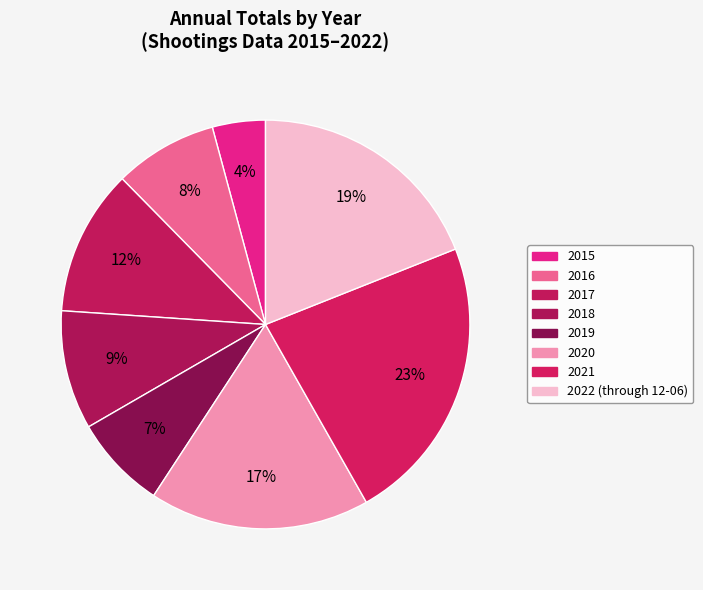

Count the number of slices in the pie.

8